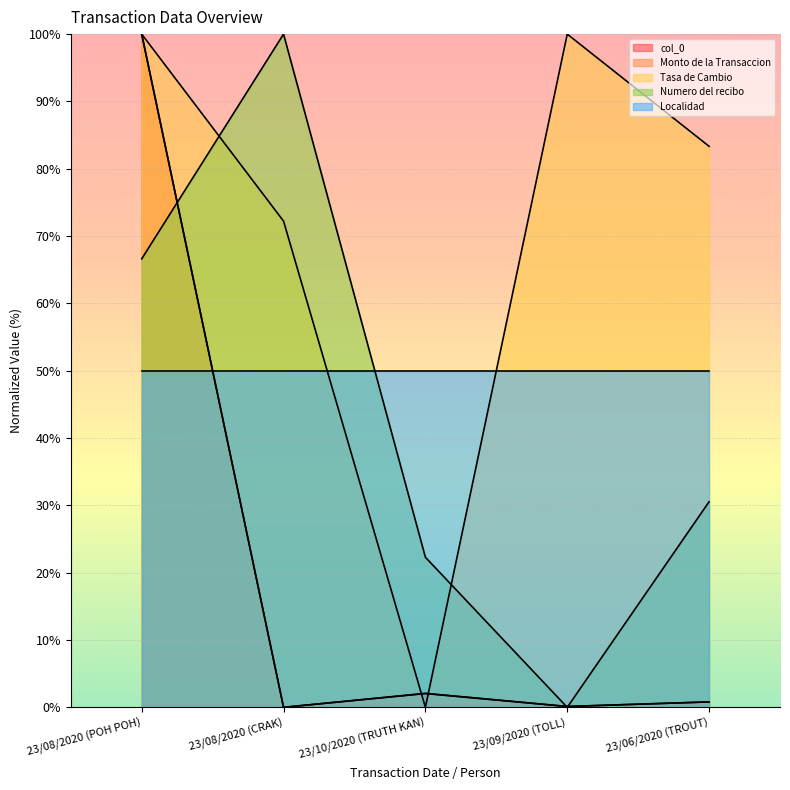

At which category is the sum across all series the highest?

23/08/2020 (POH POH)